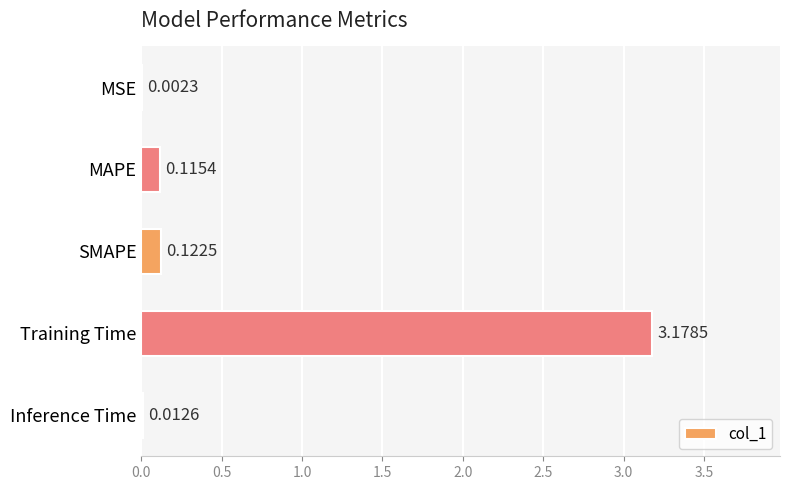

Which label corresponds to the largest value in the chart?

Training Time